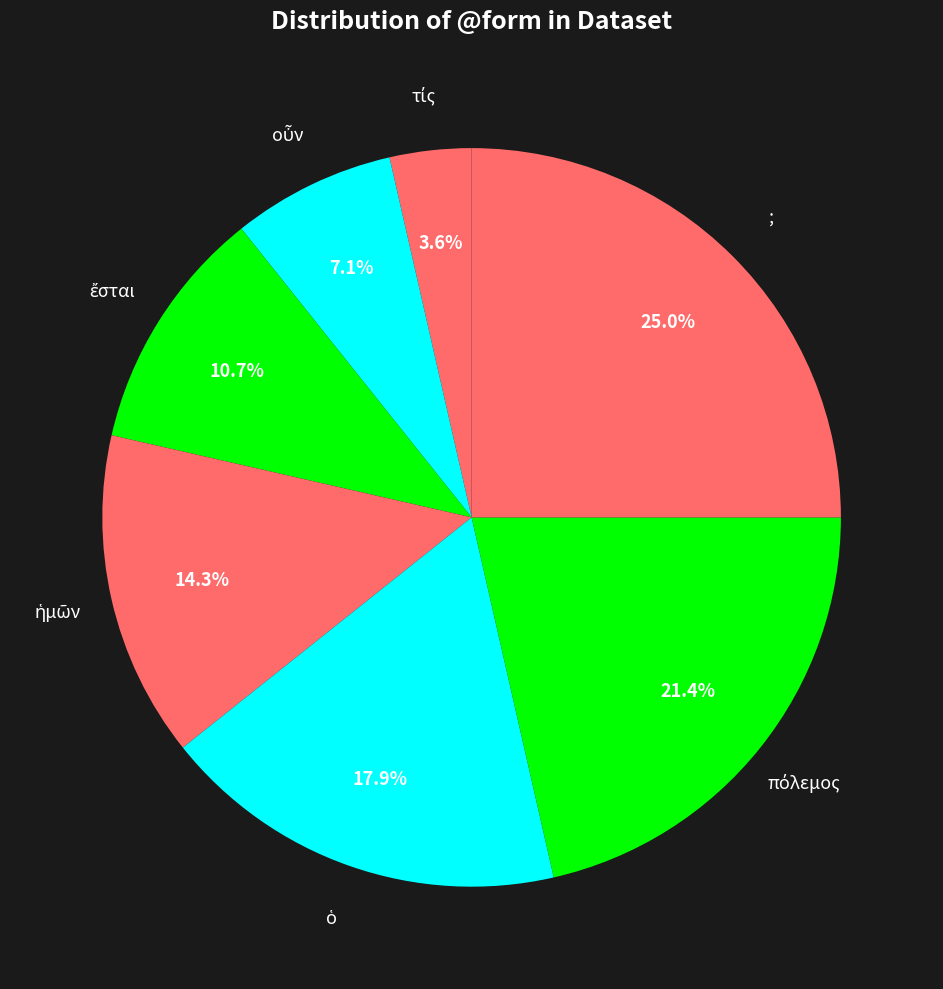

What is the smallest slice in the pie chart?

τίς